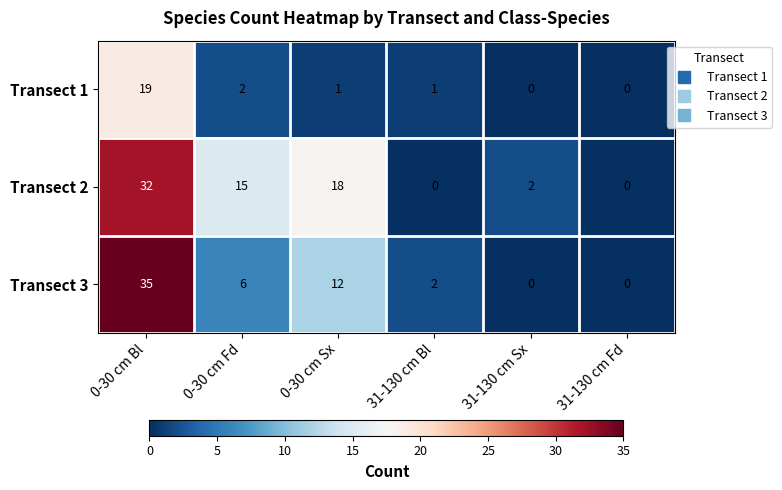

Which series has the widest spread of values?

Transect 3